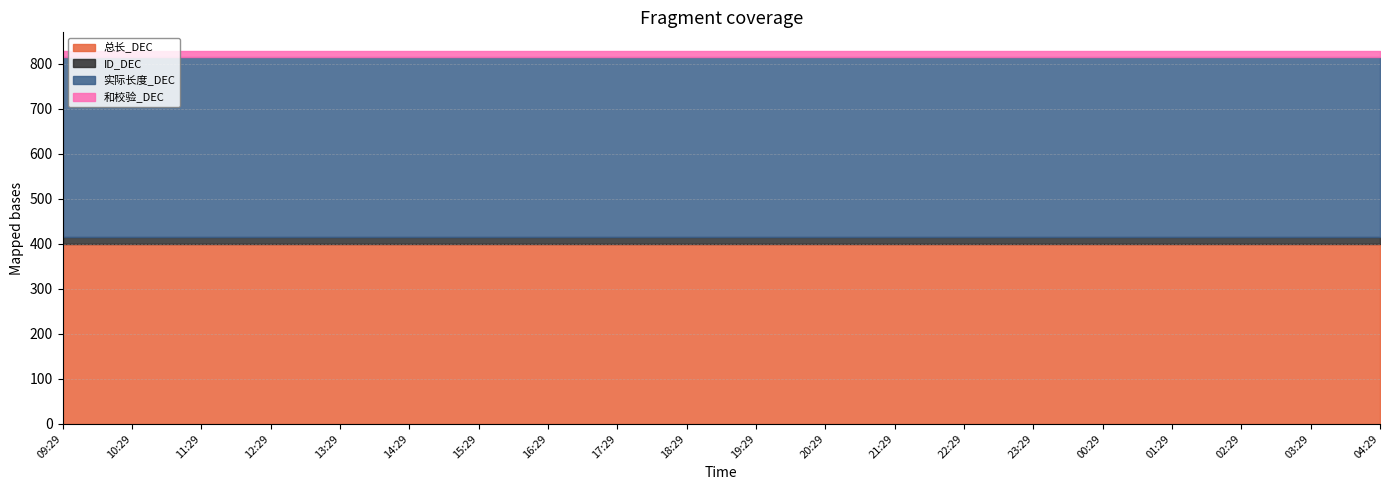

What is the greatest value displayed?

400